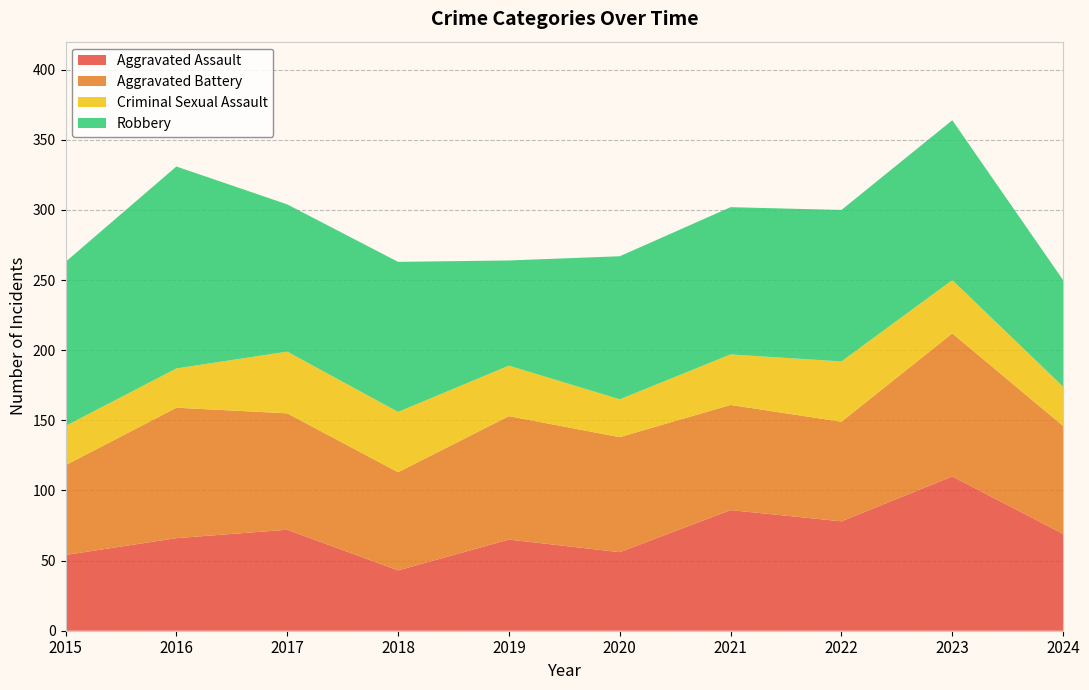

Reading left to right, transcribe all the data shown in this chart.

Aggravated Assault: 54	66	72	43	65	56	86	78	110	69
Aggravated Battery: 64	93	83	70	88	82	75	71	102	77
Criminal Sexual Assault: 28	28	44	43	36	27	36	43	38	28
Robbery: 117	144	105	107	75	102	105	108	114	76